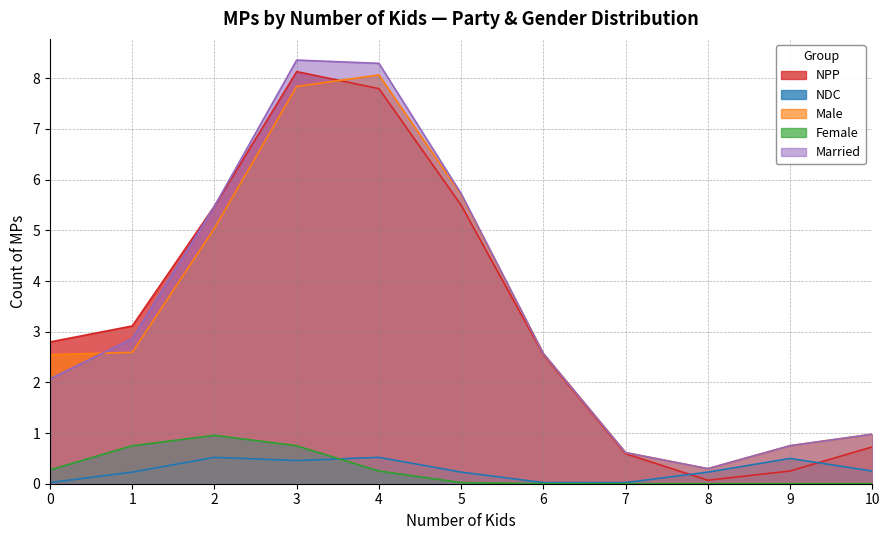

True or false: Female and Married intersect in this chart.

False